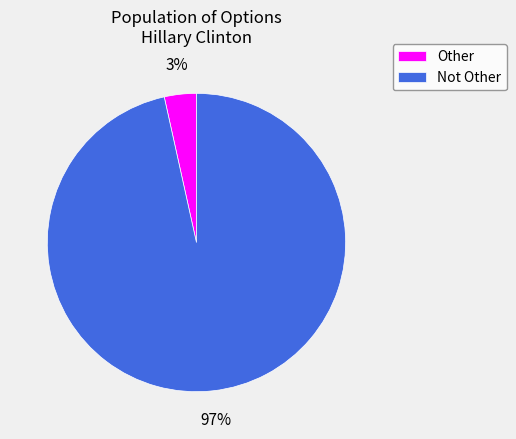

To the nearest percent, what is the combined percentage of Not Other and Other?

100%